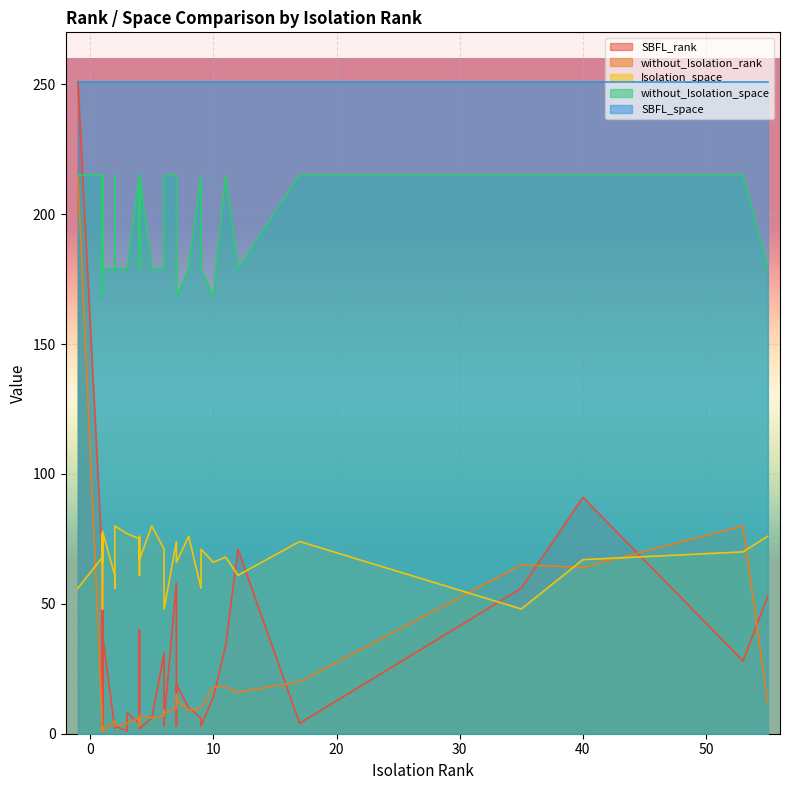

At how many categories does at least one series exceed 33?

40